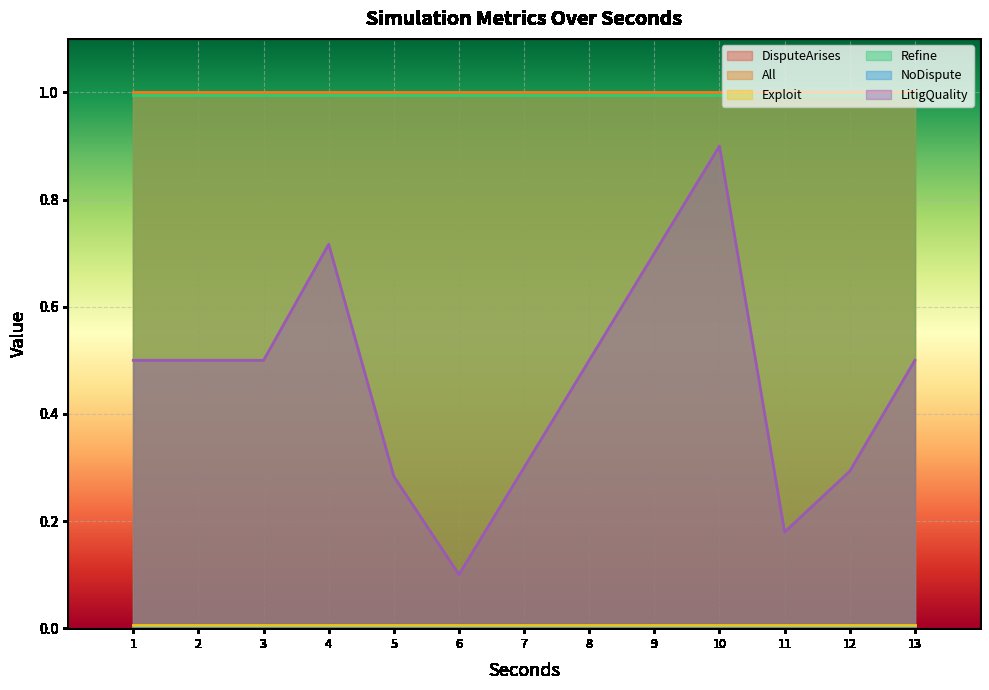

Reading right to left, list all the values displayed in this chart.

DisputeArises: 84=1.0	84=1.0	84=1.0	84=1.0	84=1.0	84=1.0	84=1.0	84=1.0	84=1.0	84=1.0	84=1.0	84=1.0	84=1.0
All: 84=1.0	84=1.0	84=1.0	84=1.0	84=1.0	84=1.0	84=1.0	84=1.0	84=1.0	84=1.0	84=1.0	84=1.0	84=1.0
Exploit: 84=0.0	84=0.0	84=0.0	84=0.0	84=0.0	84=0.0	84=0.0	84=0.0	84=0.0	84=0.0	84=0.0	84=0.0	84=0.0
Refine: 84=1.0	84=1.0	84=1.0	84=1.0	84=1.0	84=1.0	84=1.0	84=1.0	84=1.0	84=1.0	84=1.0	84=1.0	84=1.0
NoDispute: 84=0.0	84=0.0	84=0.0	84=0.0	84=0.0	84=0.0	84=0.0	84=0.0	84=0.0	84=0.0	84=0.0	84=0.0	84=0.0
LitigQuality: 84=0.5	84=0.3	84=0.2	84=0.9	84=0.7	84=0.5	84=0.3	84=0.1	84=0.3	84=0.7	84=0.5	84=0.5	84=0.5